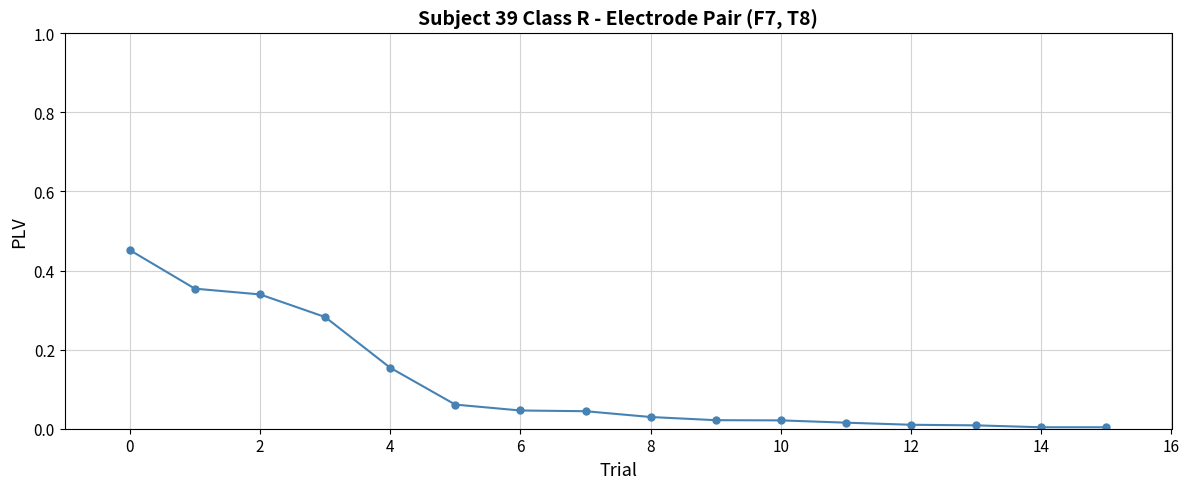

What is the sum of all values?

1.8